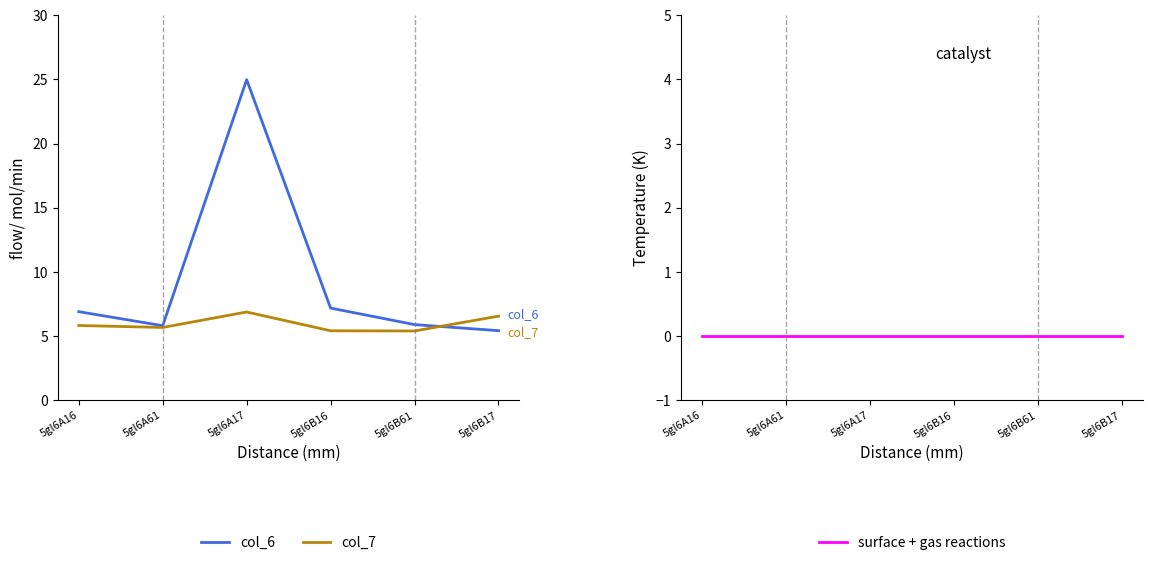

What is the total value across all series at 5gl6B17?

12.0